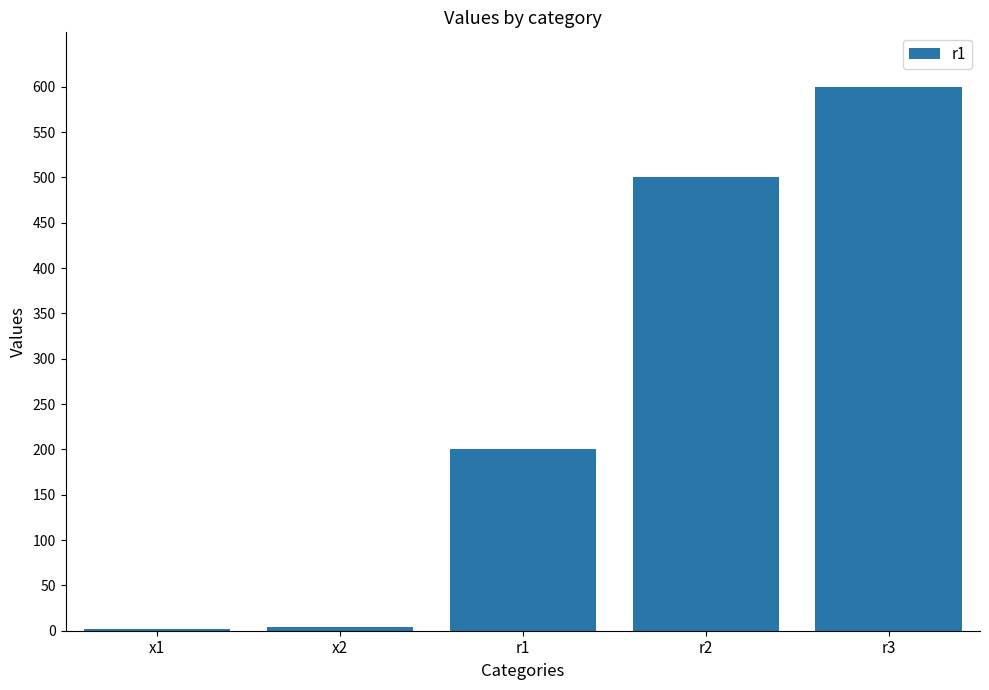

What is the change in value from x2 to r1?

+196